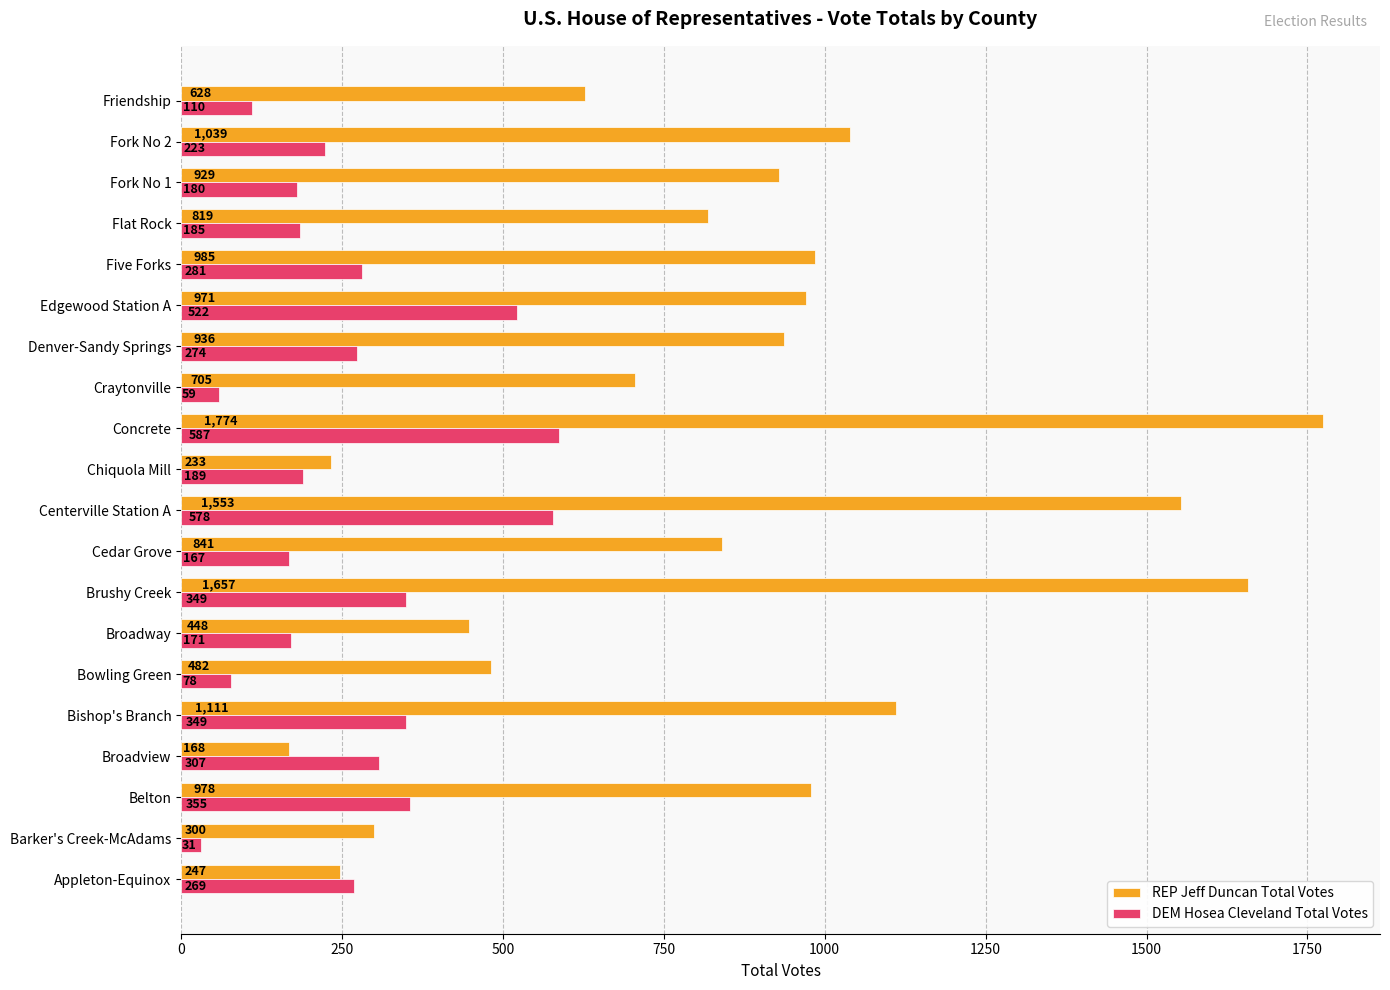

Which series has the widest spread of values?

REP Jeff Duncan Total Votes